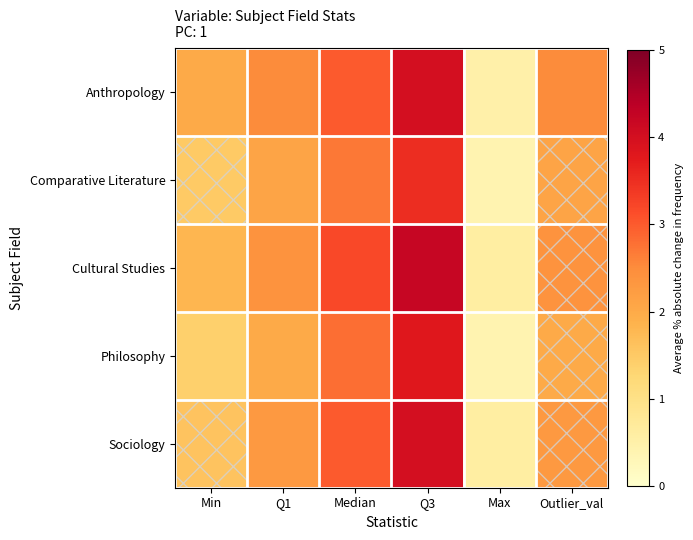

At how many categories does at least one series exceed 1?

5